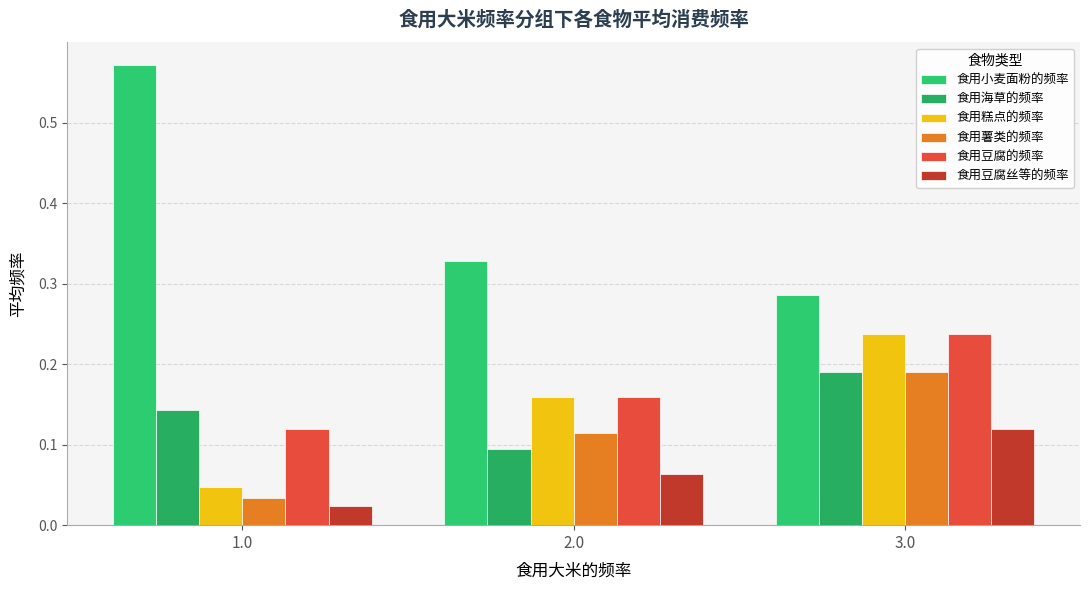

Count the number of data series in this chart.

6